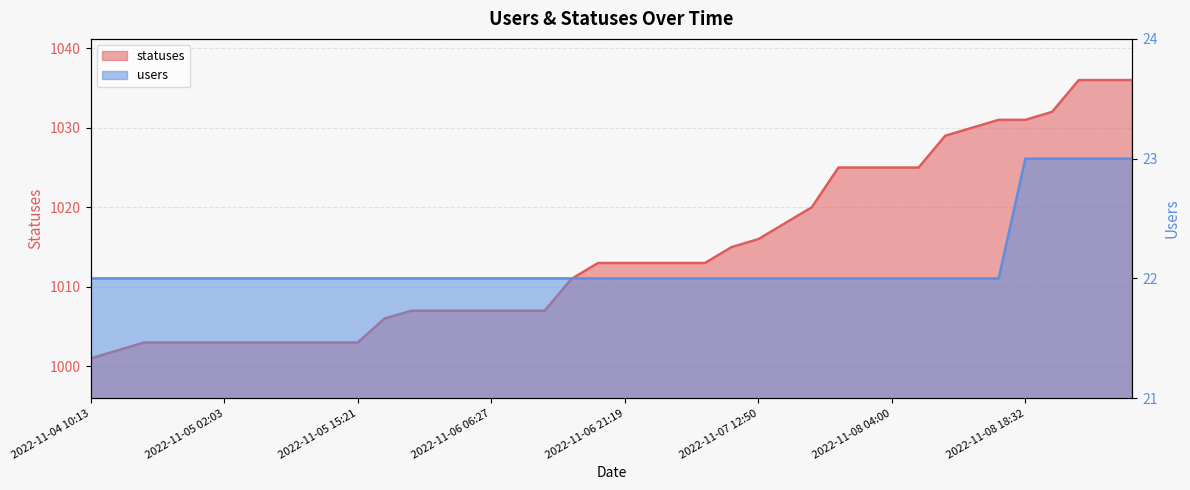

Is it true that statuses equals 1001 at 2022-11-04 10:13?

True